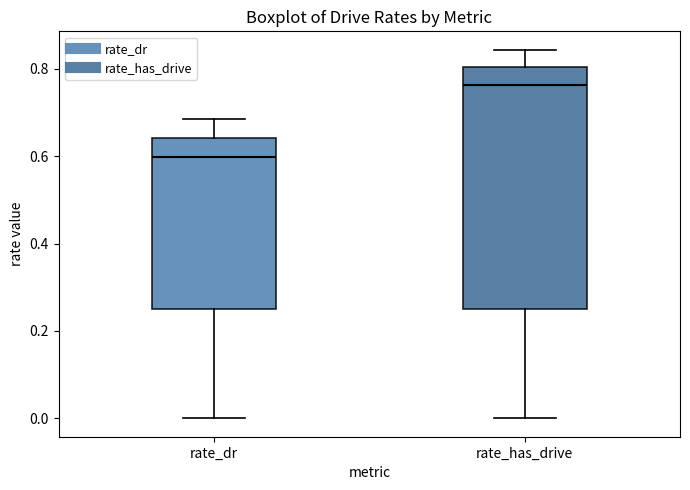

Reading left to right, read every box against the y-axis: the position of its median line, the range the box covers, and the ends of its whiskers. The values are not printed on the chart, so give them approximately, as read against the axis.

rate_dr: median 0.60, box 0.24 to 0.64, whiskers 0.00 to 0.68
rate_has_drive: median 0.76, box 0.24 to 0.80, whiskers 0.00 to 0.84